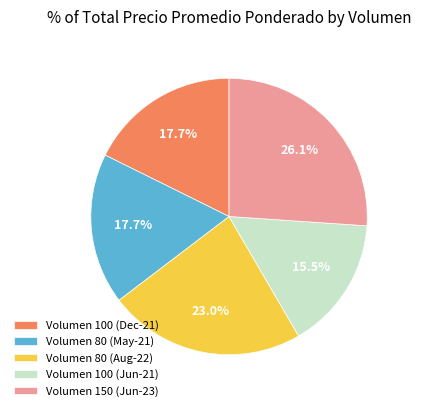

What portion of the pie excludes Volumen 100 (Dec-21)?

82.3%